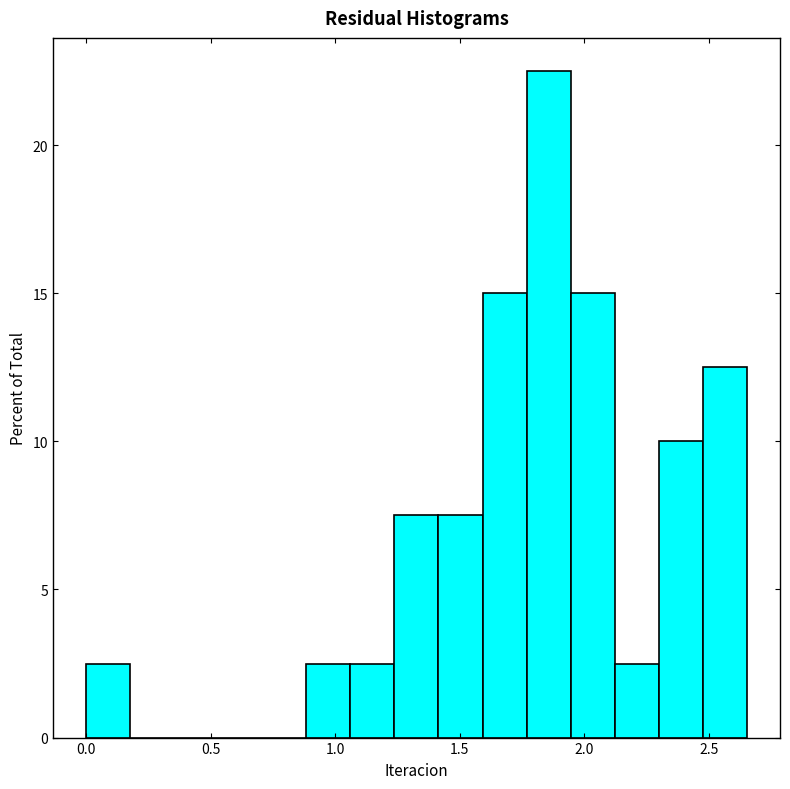

Read against the x-axis, roughly where is the centre of the tallest bar?

1.85